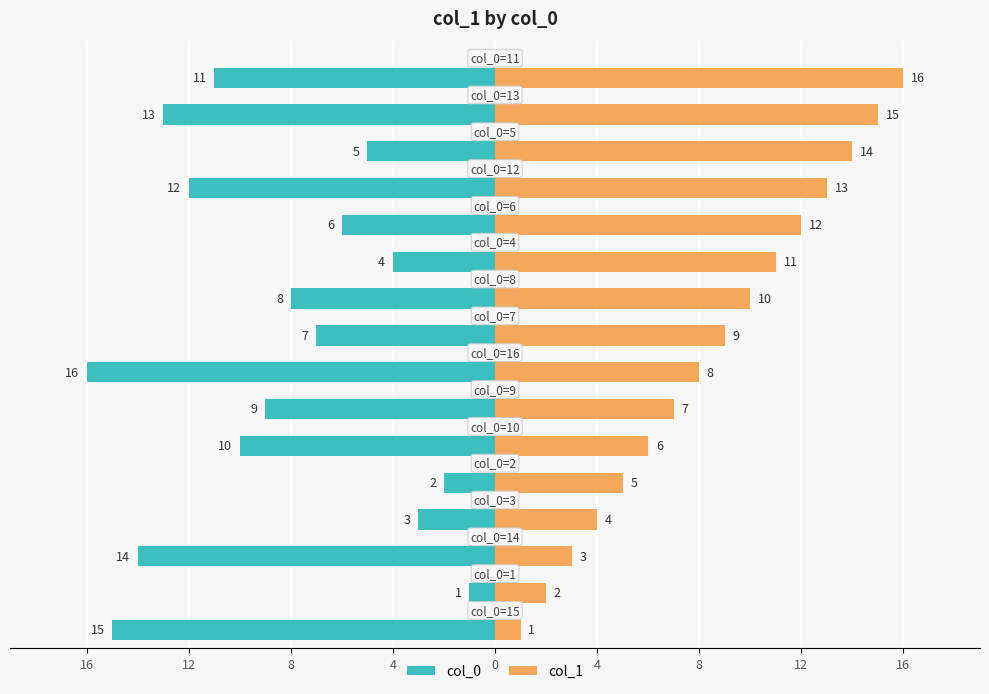

The col_1 series shows 3 at 12. True or false?

False